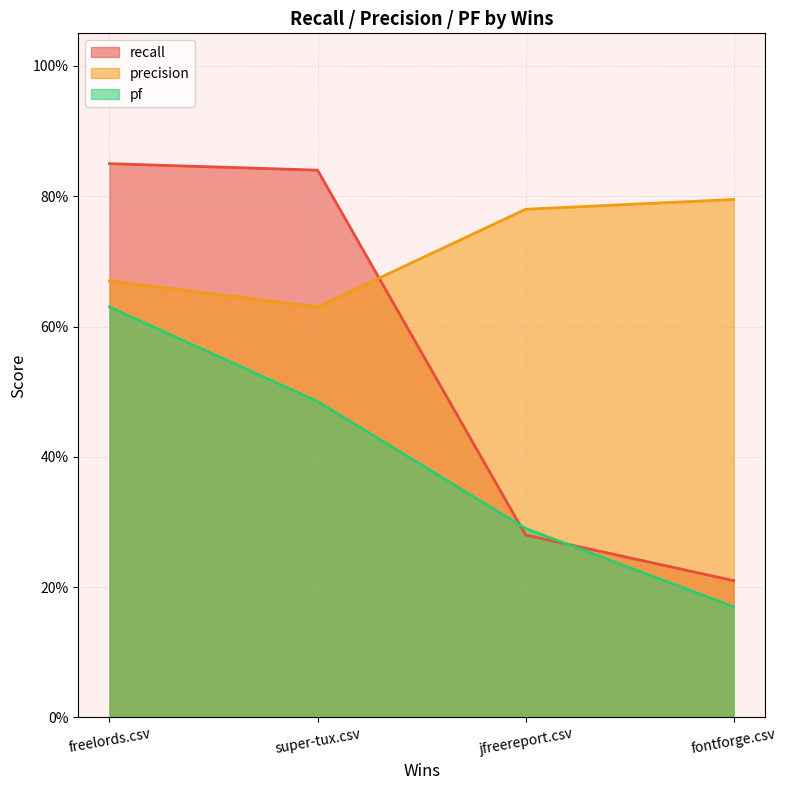

At which label is recall closest to 0?

fontforge.csv